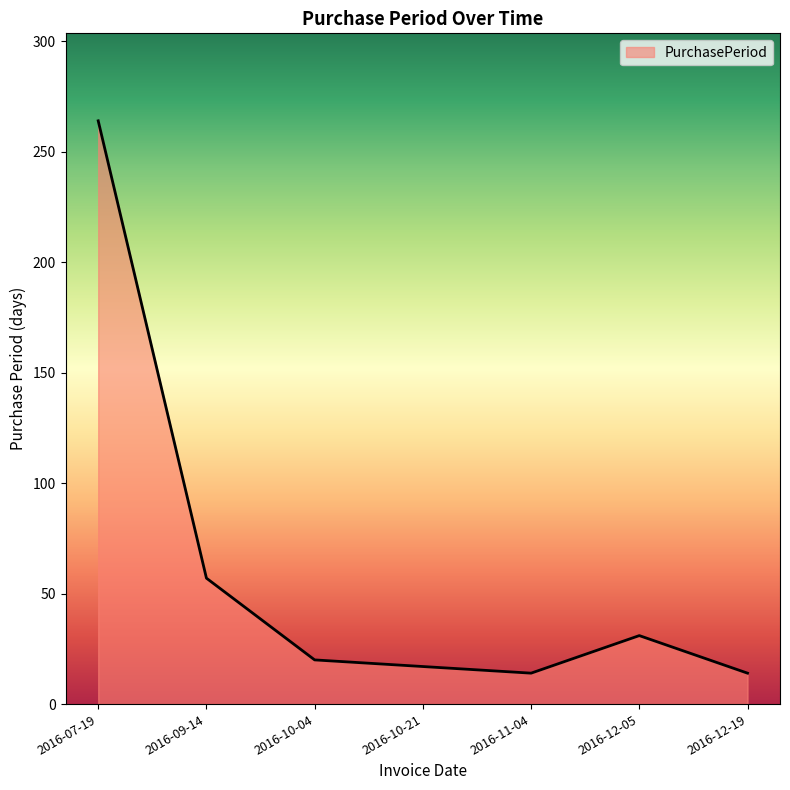

What is the average value?

60